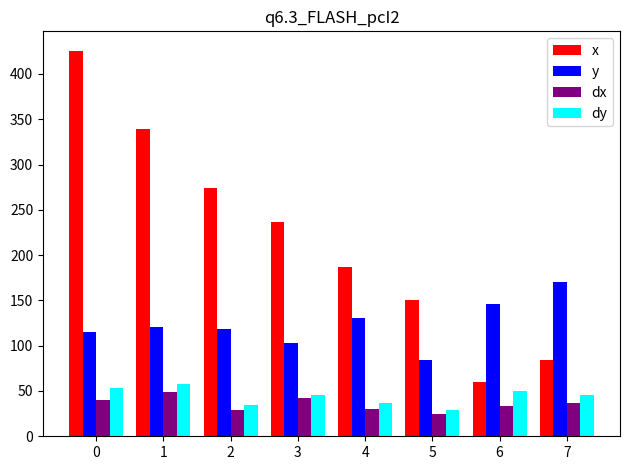

What is the sum of all dy values?

352.4